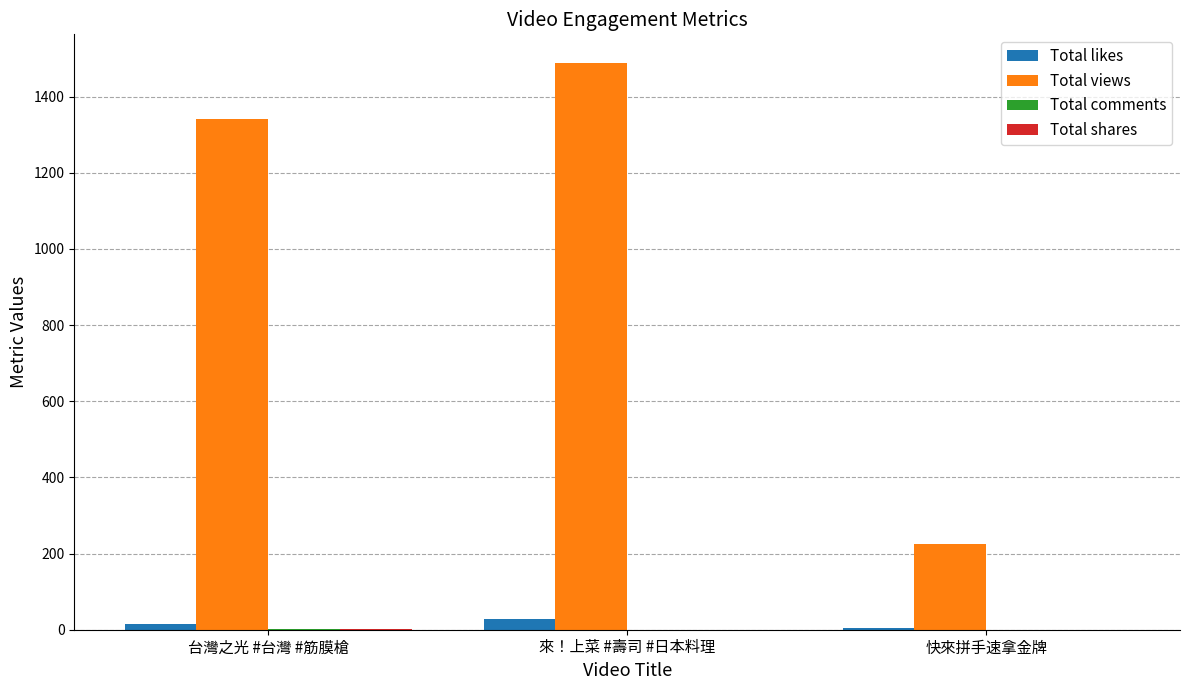

Which category has the highest value across all series?

來！上菜 #壽司 #日本料理